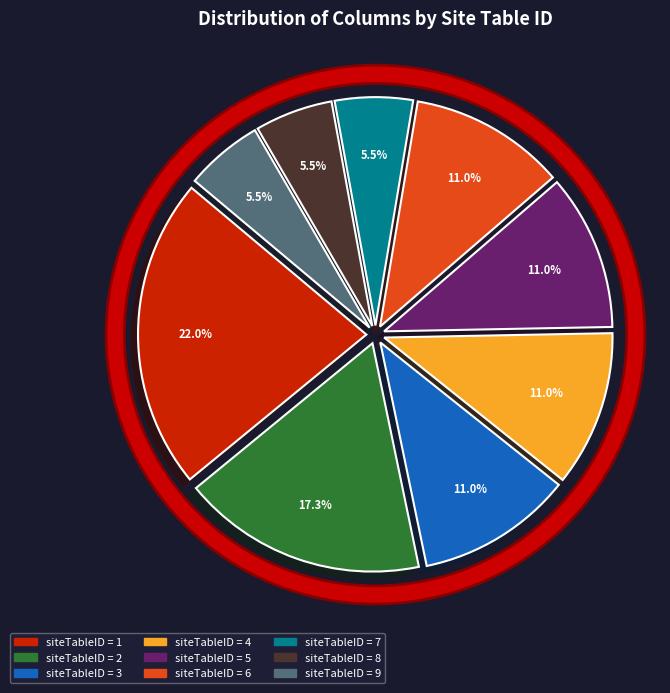

Rank the categories by value from lowest to highest.

9, 8, 7, 6, 5, 4, 3, 2, 1